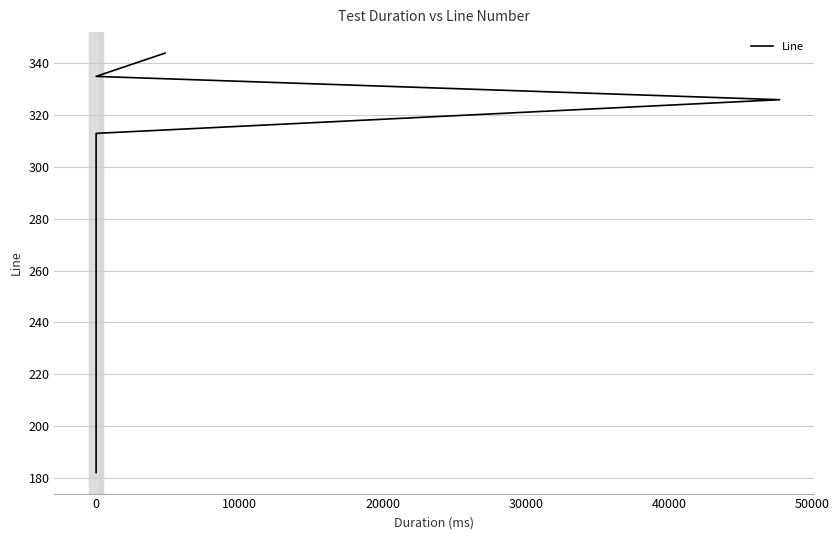

Count the number of data series in this chart.

1